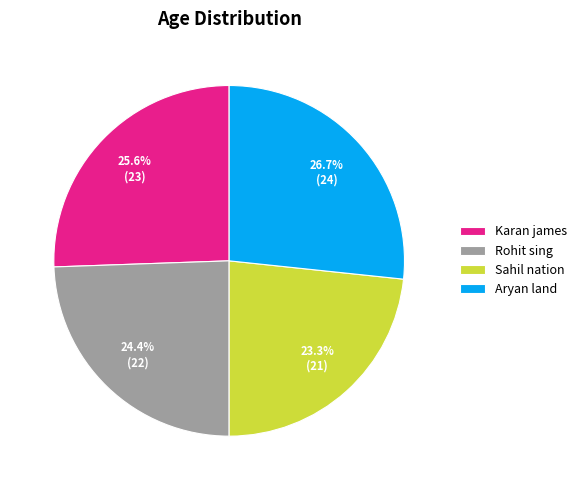

Is it true that Karan james is 26% of the pie?

True